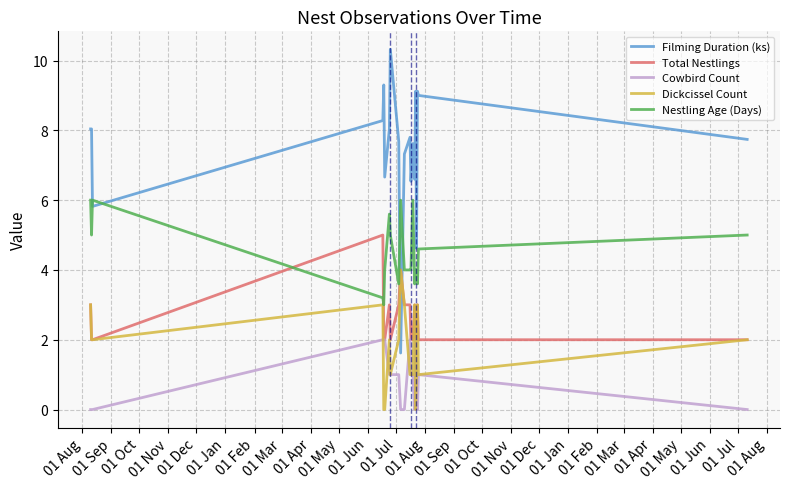

What is the greatest value displayed?

10.3